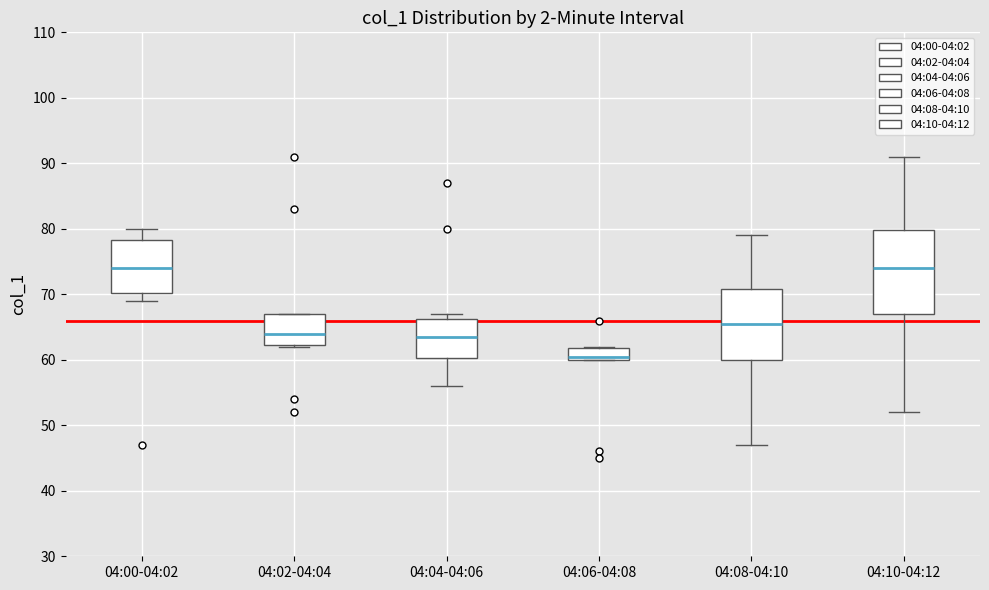

Which box has the lowest median line?

04:06-04:08